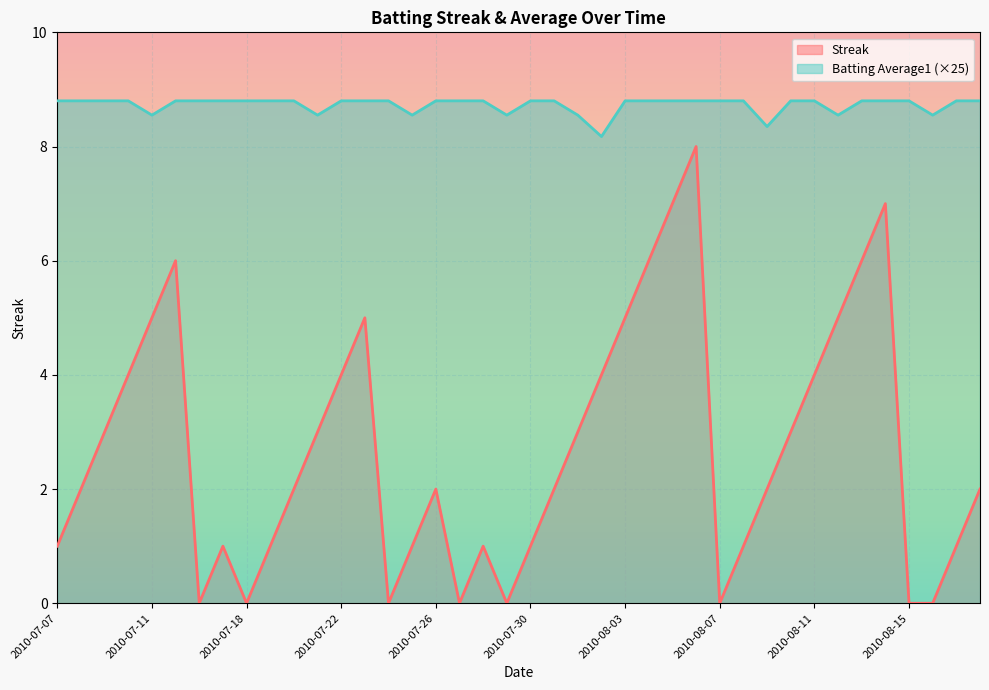

Reading right to left, extract all data points from this chart.

Streak: 2010-08-18=2.0	2010-08-17=1.0	2010-08-16=0.0	2010-08-15=0.0	2010-08-14=7.0	2010-08-13=6.0	2010-08-12=5.0	2010-08-11=4.0	2010-08-10=3.0	2010-08-09=2.0	2010-08-08=1.0	2010-08-07=0.0	2010-08-06=8.0	2010-08-05=7.0	2010-08-04=6.0	2010-08-03=5.0	2010-08-02=4.0	2010-08-01=3.0	2010-07-31=2.0	2010-07-30=1.0	2010-07-29=0.0	2010-07-28=1.0	2010-07-27=0.0	2010-07-26=2.0	2010-07-25=1.0	2010-07-24=0.0	2010-07-23=5.0	2010-07-22=4.0	2010-07-21=3.0	2010-07-20=2.0	2010-07-19=1.0	2010-07-18=0.0	2010-07-17=1.0	2010-07-16=0.0	2010-07-15=6.0	2010-07-11=5.0	2010-07-10=4.0	2010-07-09=3.0	2010-07-08=2.0	2010-07-07=1.0
Batting Average1: 2010-08-18=8.8	2010-08-17=8.8	2010-08-16=8.6	2010-08-15=8.8	2010-08-14=8.8	2010-08-13=8.8	2010-08-12=8.6	2010-08-11=8.8	2010-08-10=8.8	2010-08-09=8.3	2010-08-08=8.8	2010-08-07=8.8	2010-08-06=8.8	2010-08-05=8.8	2010-08-04=8.8	2010-08-03=8.8	2010-08-02=8.2	2010-08-01=8.6	2010-07-31=8.8	2010-07-30=8.8	2010-07-29=8.6	2010-07-28=8.8	2010-07-27=8.8	2010-07-26=8.8	2010-07-25=8.6	2010-07-24=8.8	2010-07-23=8.8	2010-07-22=8.8	2010-07-21=8.6	2010-07-20=8.8	2010-07-19=8.8	2010-07-18=8.8	2010-07-17=8.8	2010-07-16=8.8	2010-07-15=8.8	2010-07-11=8.6	2010-07-10=8.8	2010-07-09=8.8	2010-07-08=8.8	2010-07-07=8.8